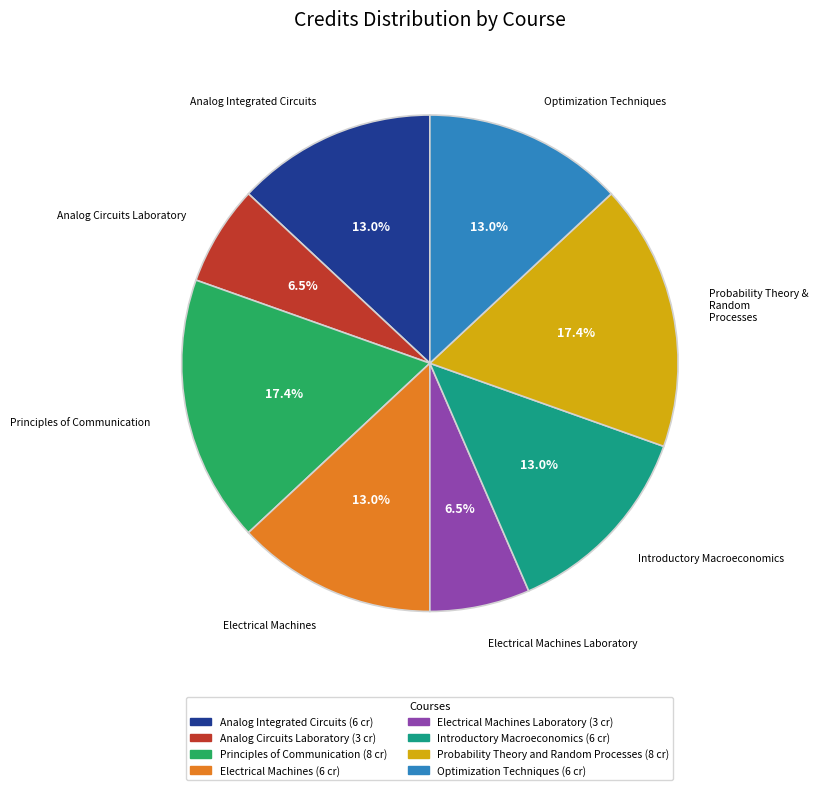

Is there a majority slice in this chart?

No